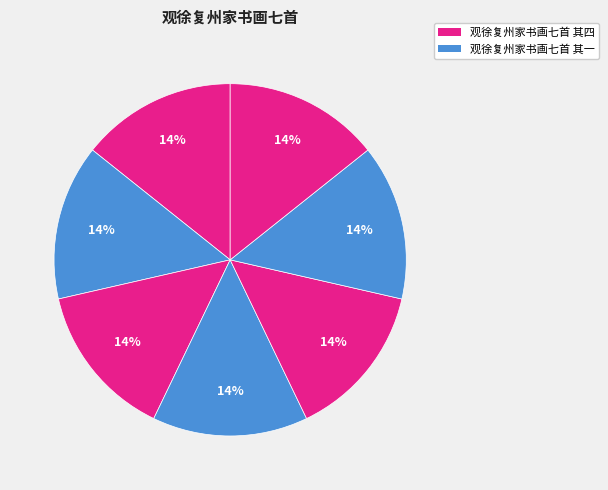

Is there any slice that represents more than half of the pie?

No